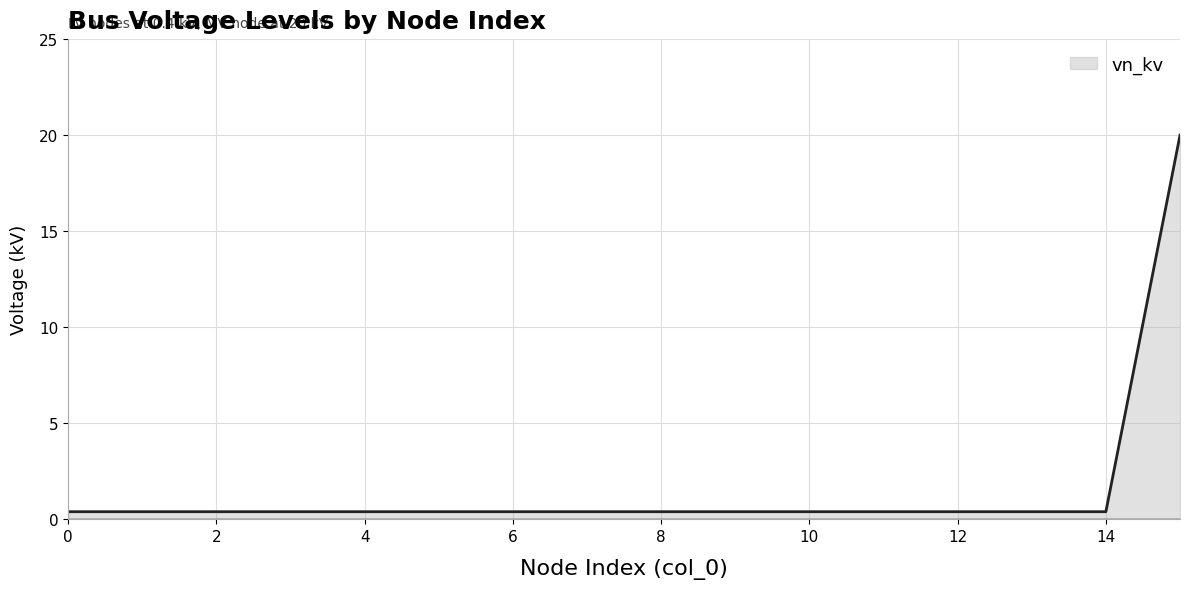

What is the difference between the maximum and minimum values?

19.6